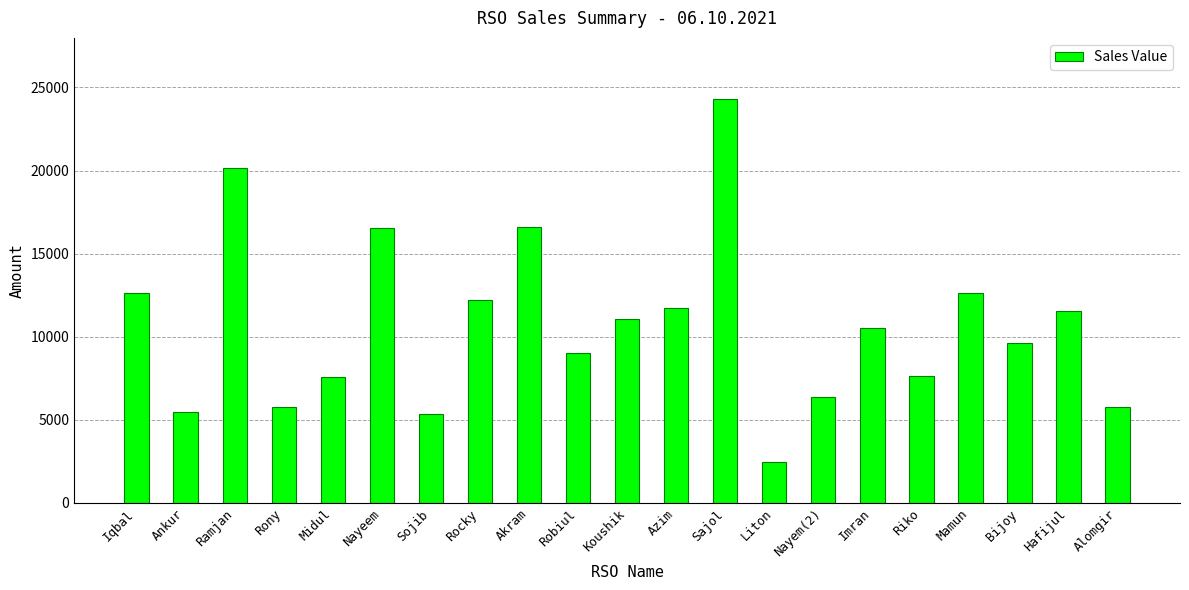

Which label corresponds to the smallest value in the chart?

Liton